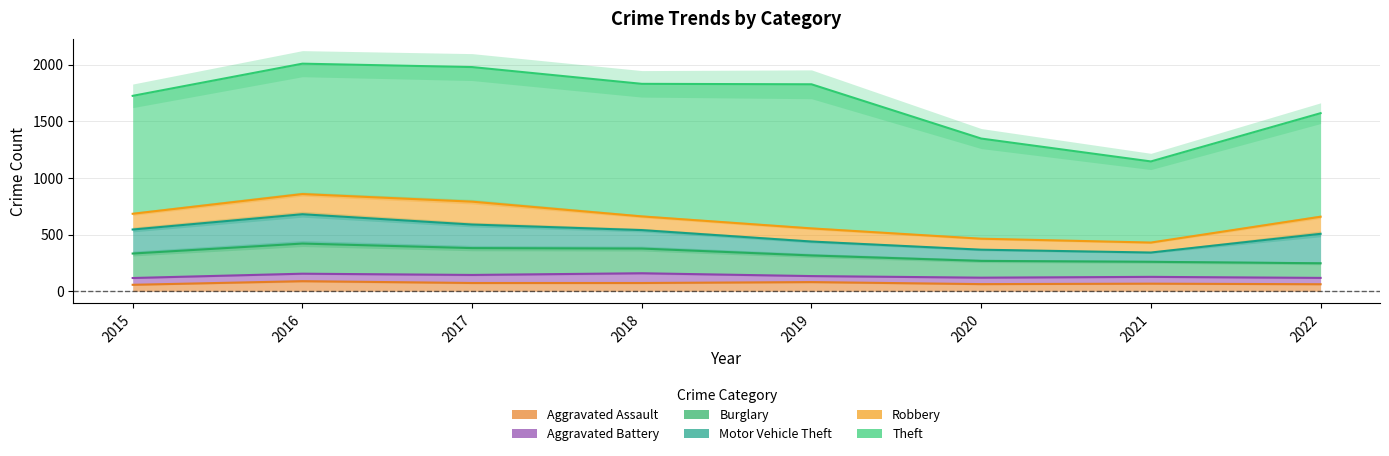

How many lines are shown in the chart?

6